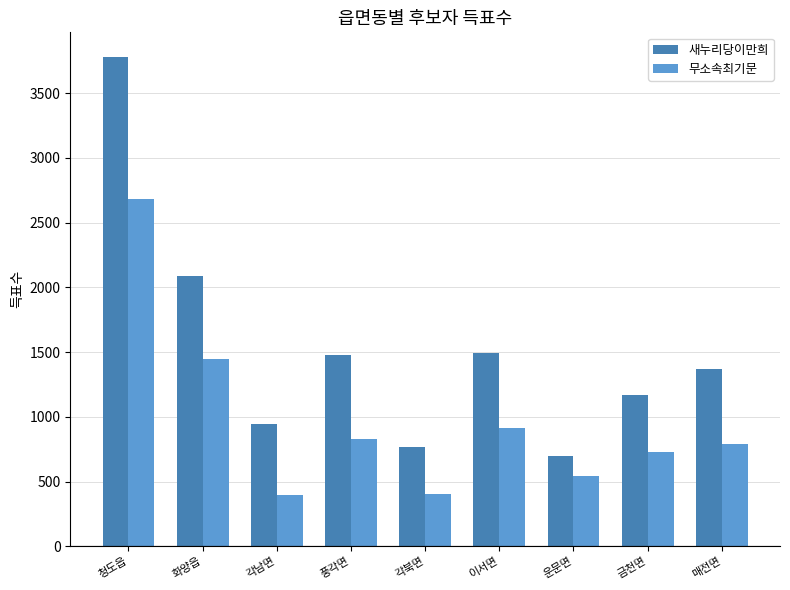

Is the value of 새누리당이만희 at 매전면 greater than the value of 무소속최기문 at 매전면?

Yes